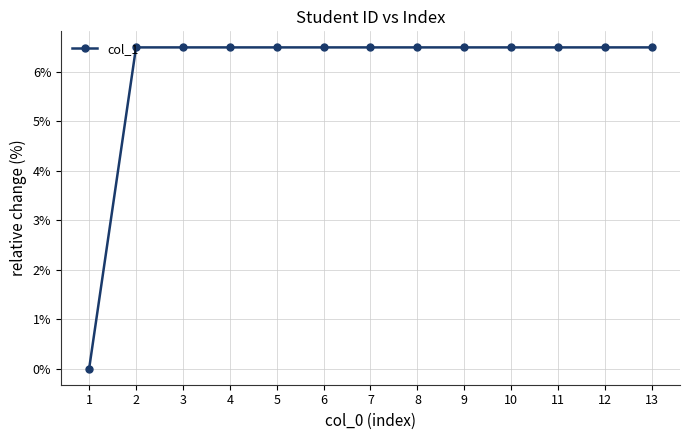

What is the ratio of the value at 10 to the value at 3?

1.0